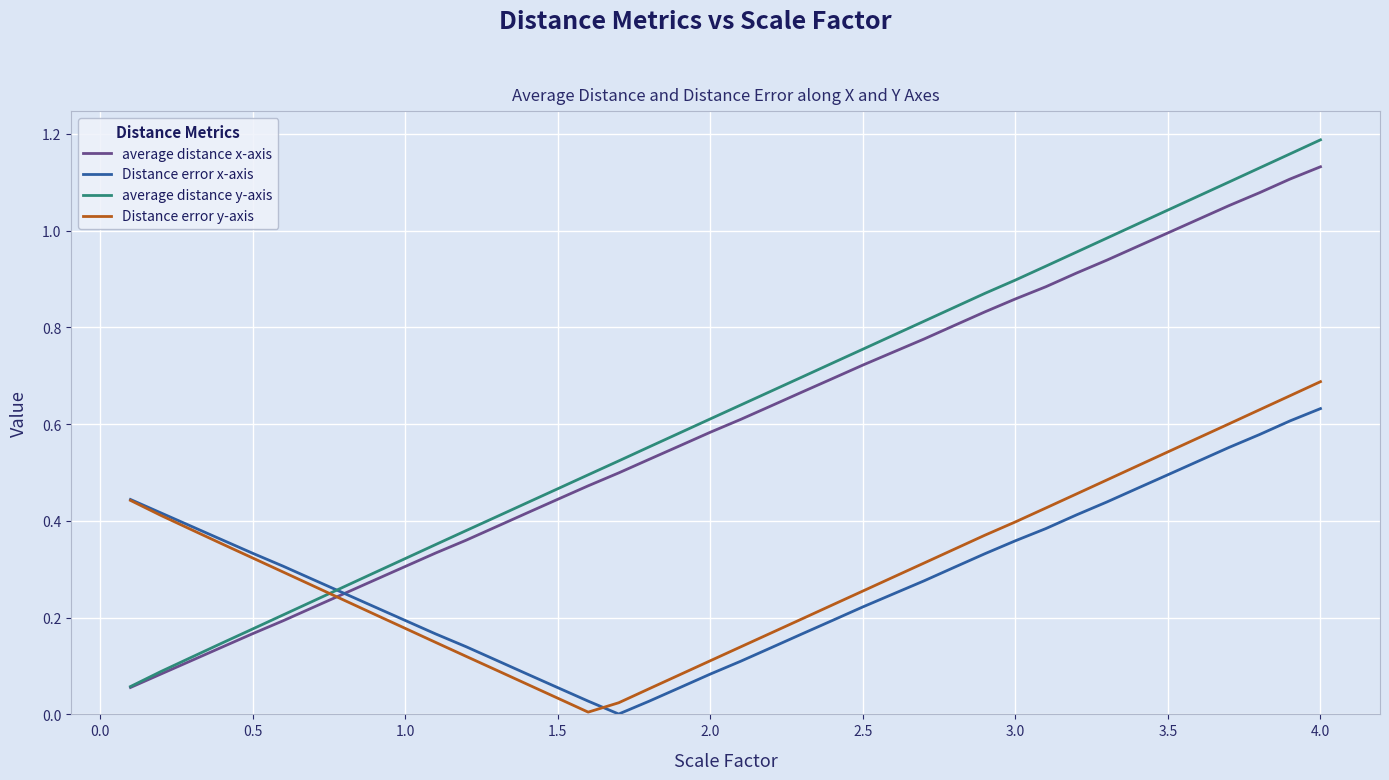

Which series ends up on top after the final intersection of Distance error y-axis and average distance x-axis?

average distance x-axis